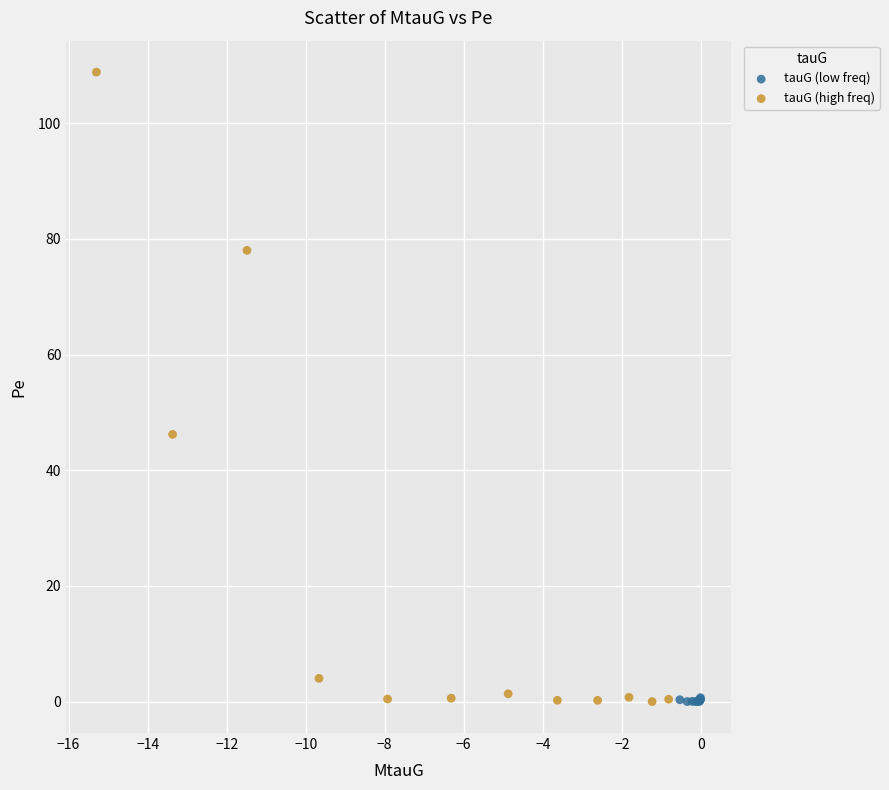

Which series contains the highest Y value?

tauG (high freq)